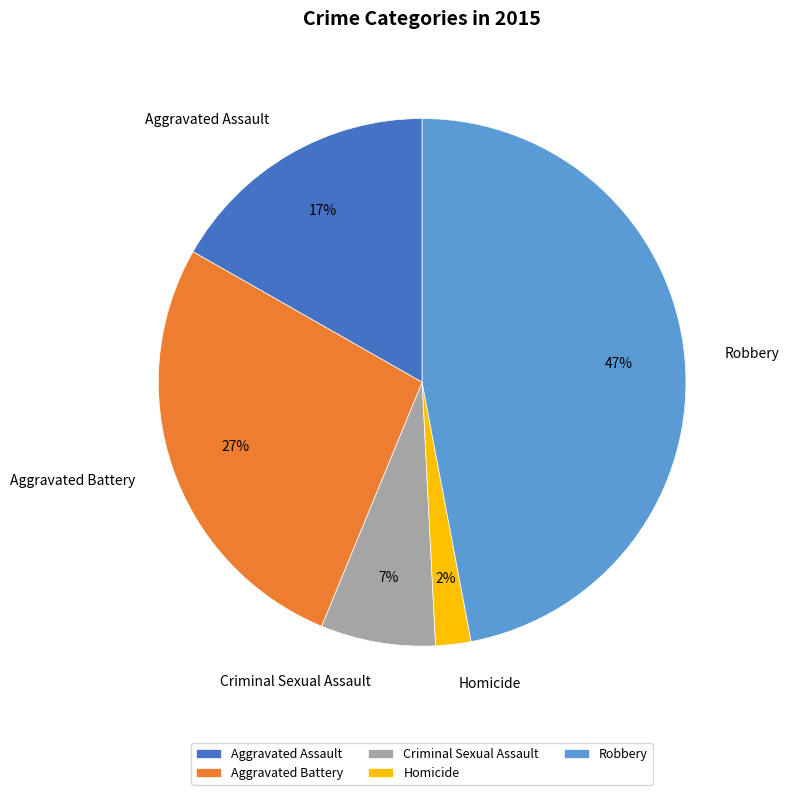

To the nearest percent, what is the difference between the Criminal Sexual Assault and Robbery slice percentages?

40%